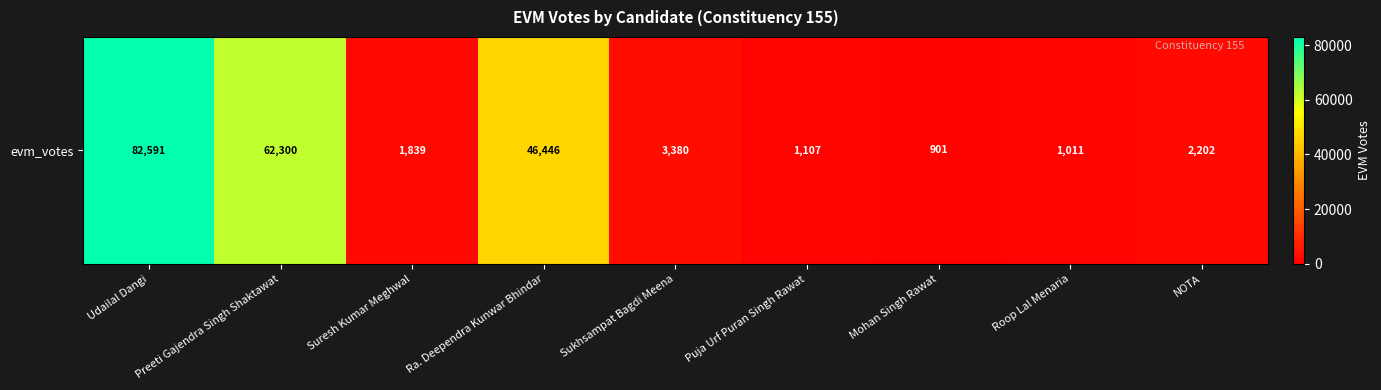

Is it true that the value at Suresh Kumar Meghwal is 432?

False